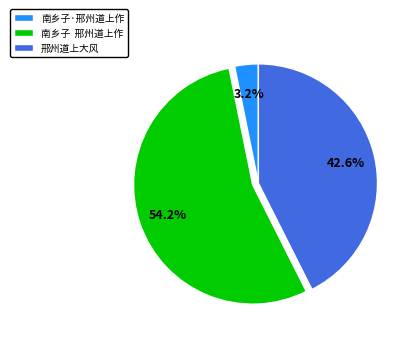

To the nearest percent, what is the difference between the 南乡子·邢州道上作 and 邢州道上大风 slice percentages?

39%